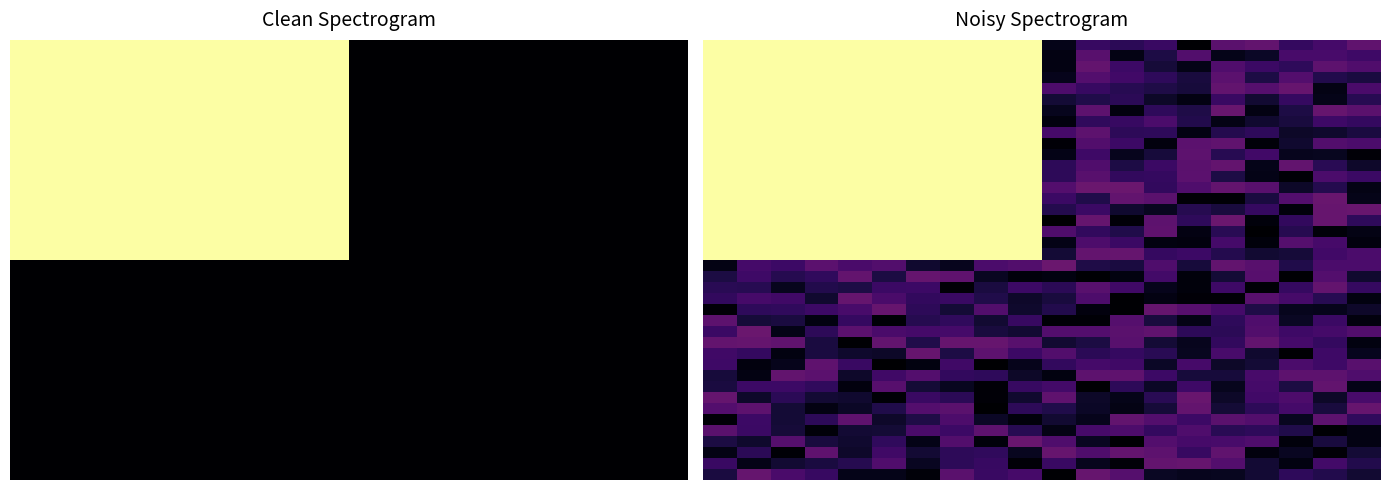

What is the total value across all series at 14?

5.6